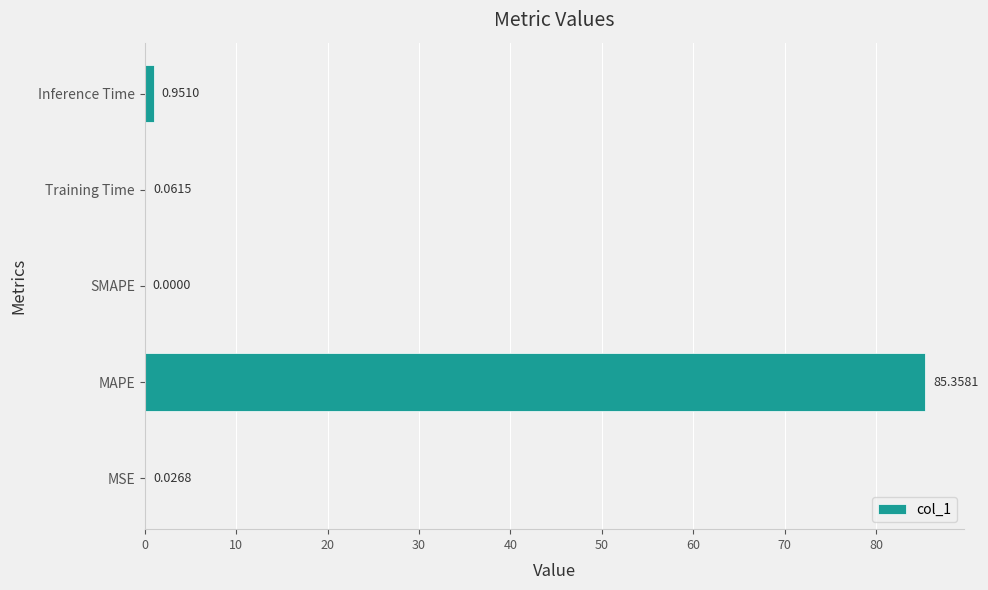

Which category has the highest value across all series?

MAPE